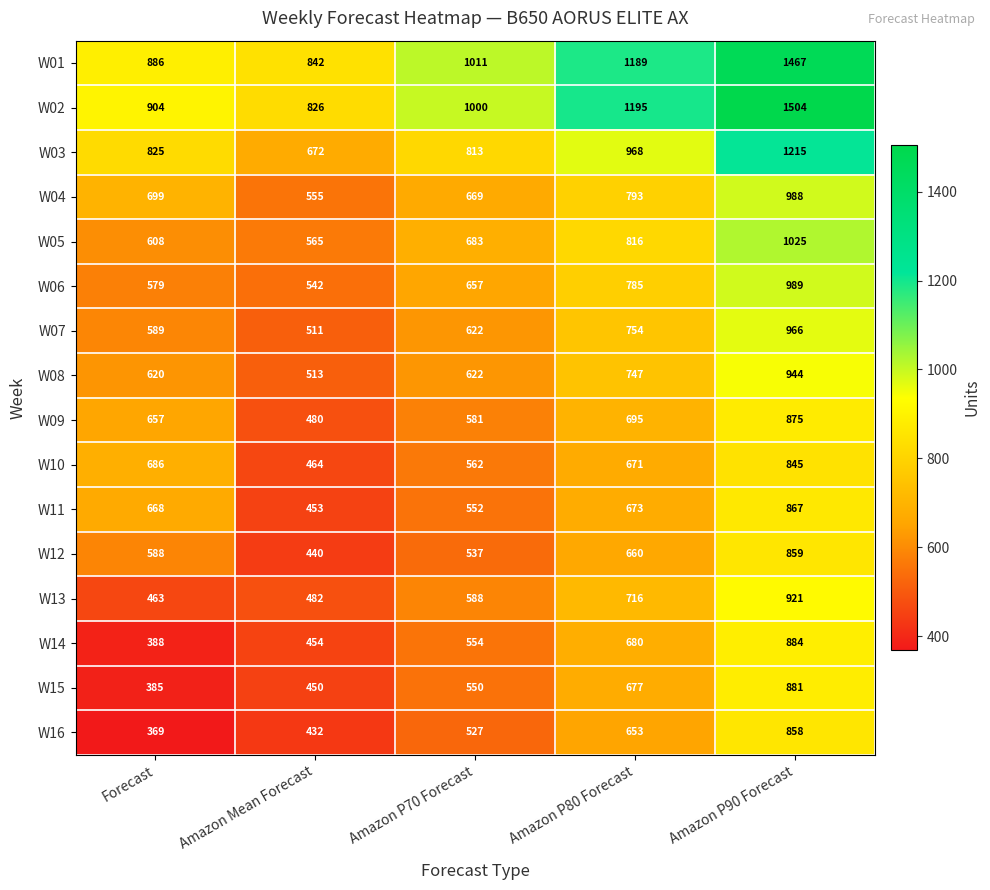

Count the number of data series in this chart.

16